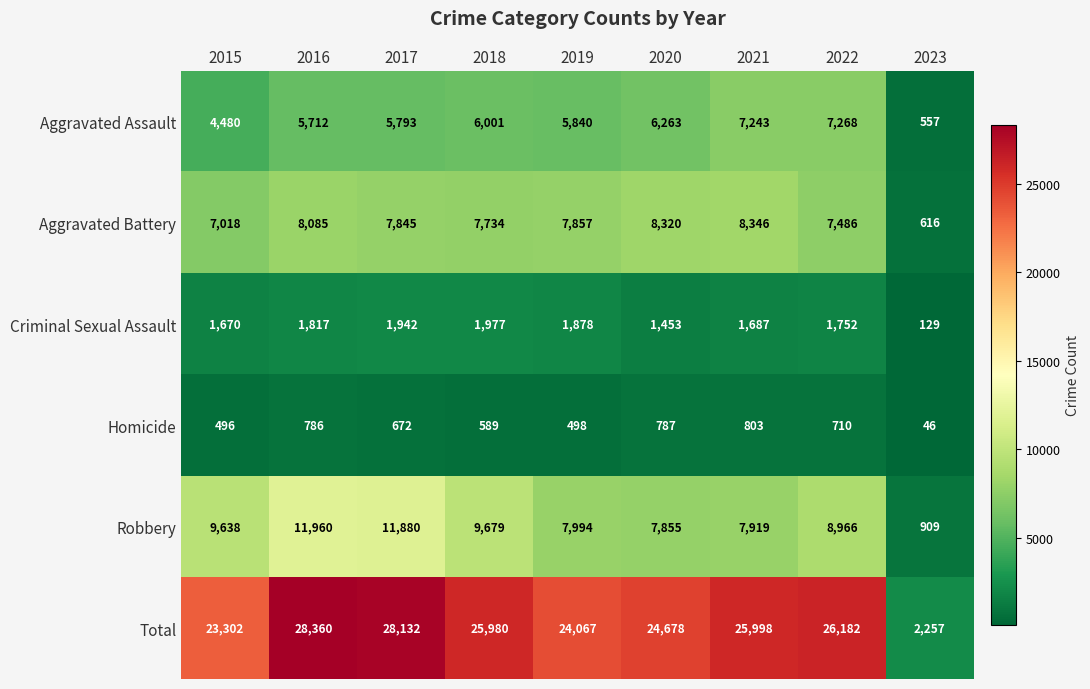

Read the Homicide value at 2019, to the nearest 100.

500